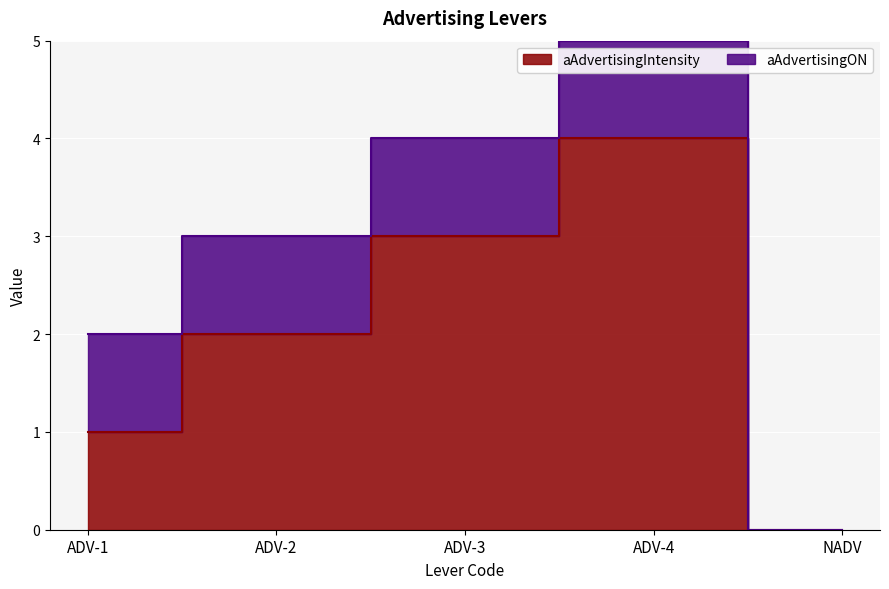

What is the change in value from ADV-2 to ADV-4?

+2